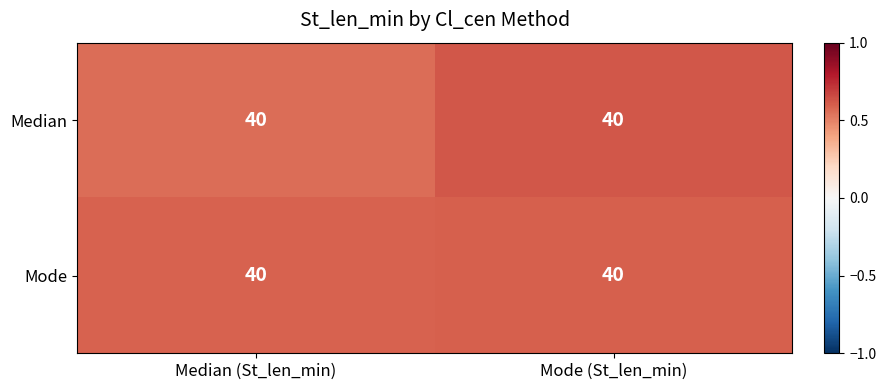

Is it true that Median equals 0.8 at Median (St_len_min)?

False